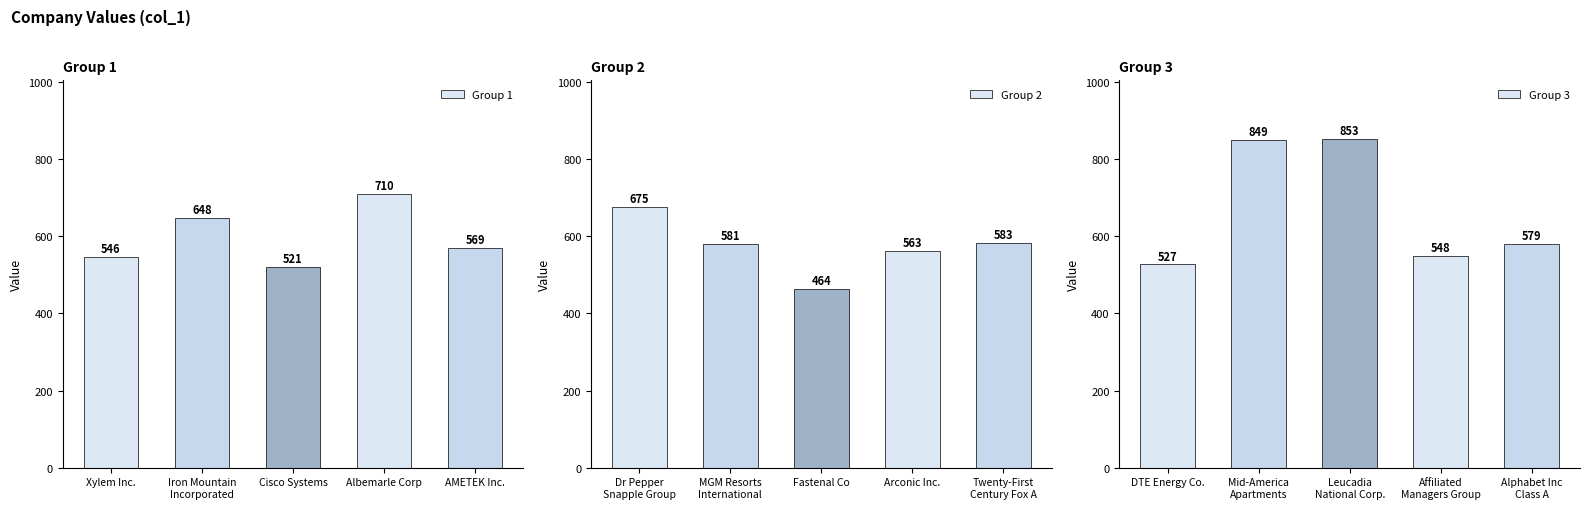

True or false: Group 1 has a value of 344 at AMETEK Inc..

False